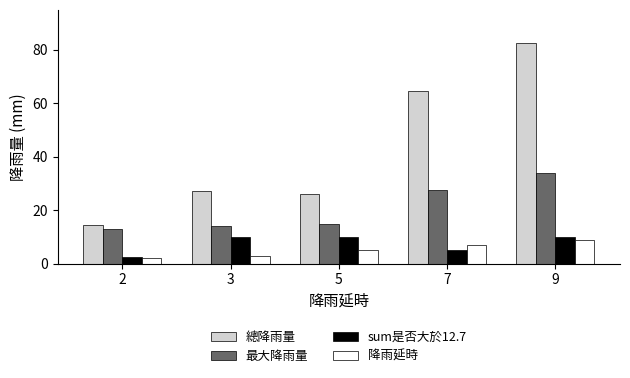

What is the difference between the maximum and minimum values in the sum是否大於12.7 series?

7.5